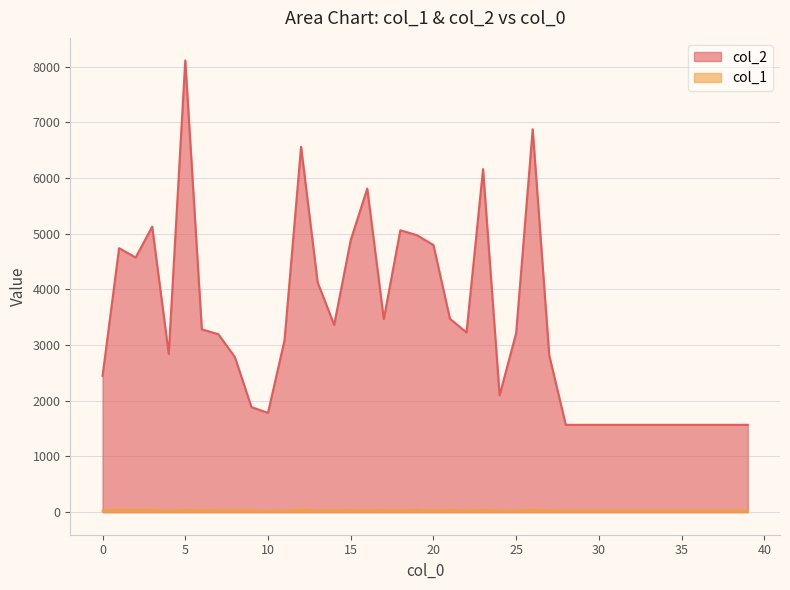

The value of col_1 at 33 is 28. True or false?

True